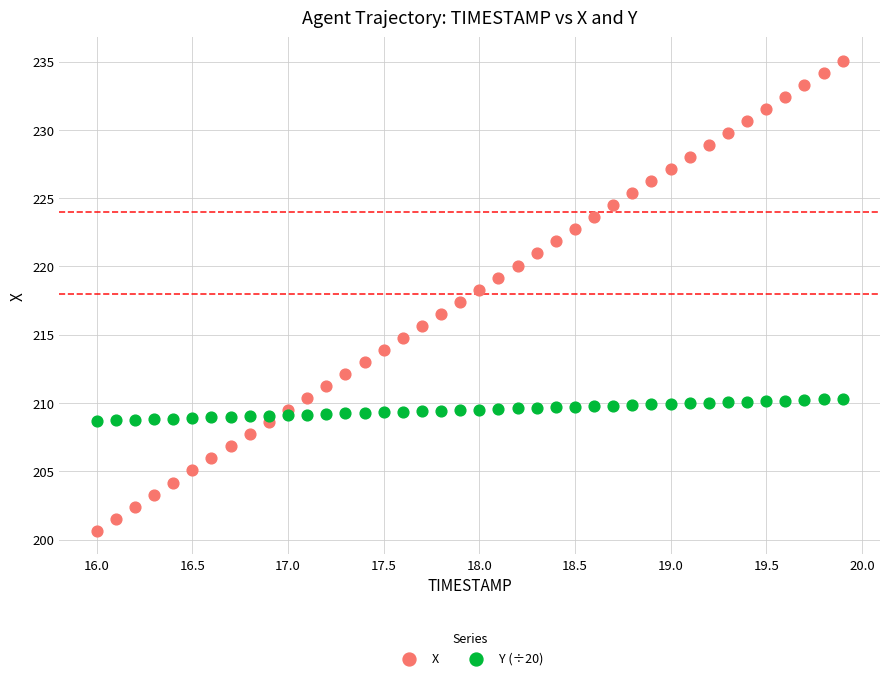

Which series has the widest spread of Y values?

X